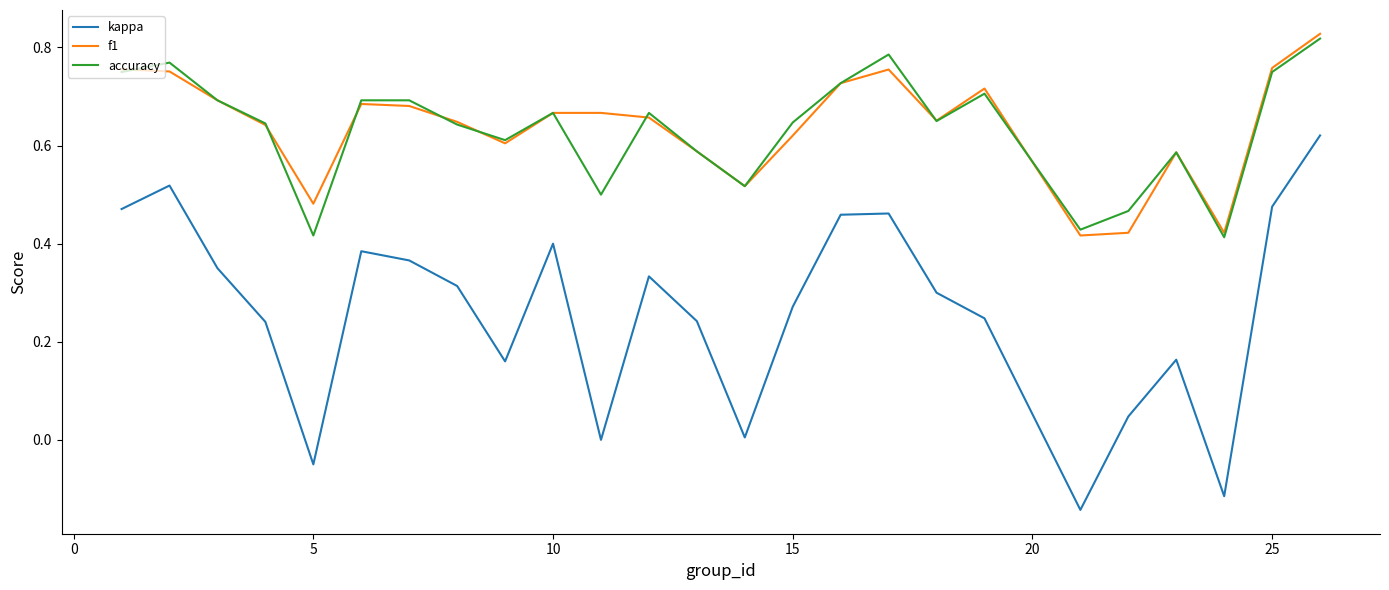

True or false: kappa and accuracy cross at least once.

False